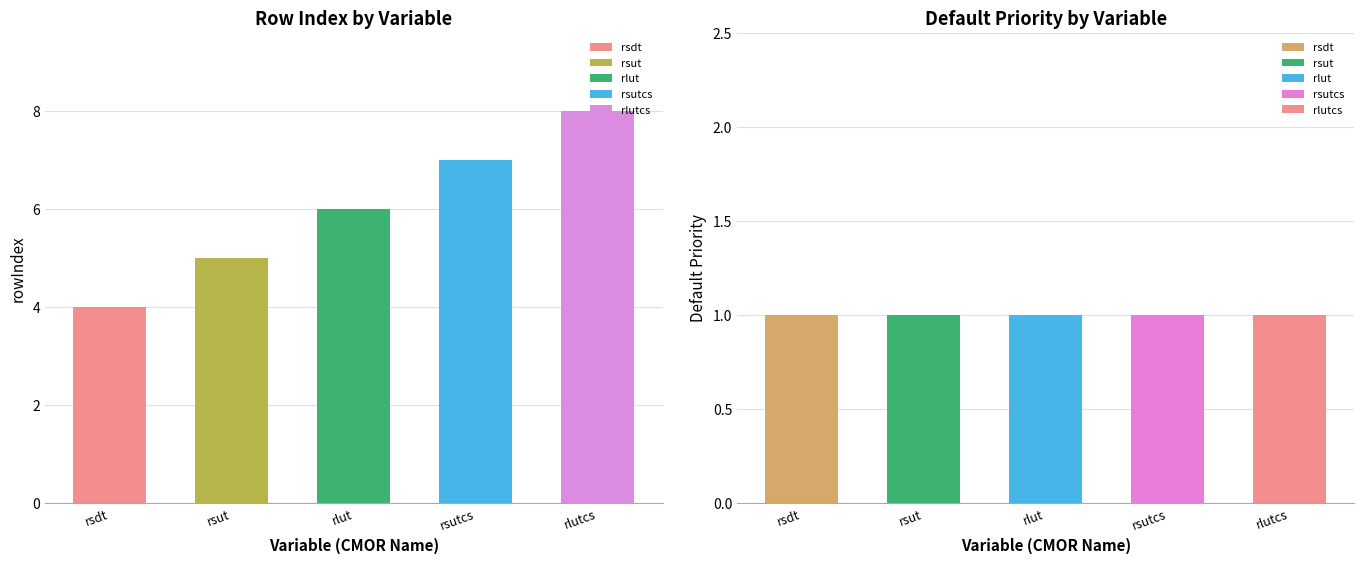

Read the value at rsutcs.

7